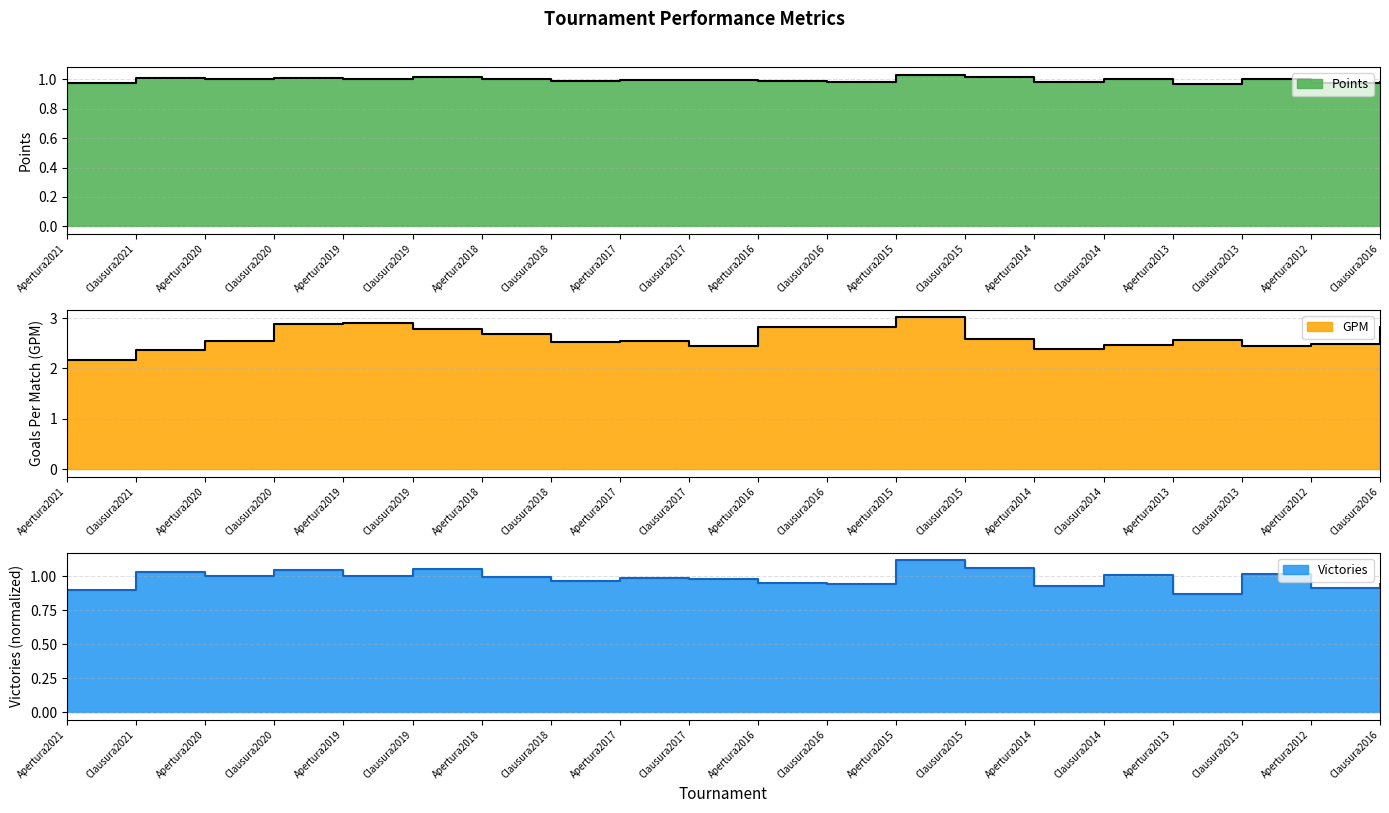

Reading left to right, transcribe all the data shown in this chart.

Points: Apertura2021=1.0	Clausura2021=1.0	Apertura2020=1.0	Clausura2020=1.0	Apertura2019=1.0	Clausura2019=1.0	Apertura2018=1.0	Clausura2018=1.0	Apertura2017=1.0	Clausura2017=1.0	Apertura2016=1.0	Clausura2016=1.0	Apertura2015=1.0	Clausura2015=1.0	Apertura2014=1.0	Clausura2014=1.0	Apertura2013=1.0	Clausura2013=1.0	Apertura2012=1.0	Clausura2016=1.0
GPM: Apertura2021=2.2	Clausura2021=2.4	Apertura2020=2.5	Clausura2020=2.9	Apertura2019=2.9	Clausura2019=2.8	Apertura2018=2.7	Clausura2018=2.5	Apertura2017=2.5	Clausura2017=2.5	Apertura2016=2.8	Clausura2016=2.8	Apertura2015=3.0	Clausura2015=2.6	Apertura2014=2.4	Clausura2014=2.5	Apertura2013=2.6	Clausura2013=2.5	Apertura2012=2.5	Clausura2016=2.8
Victories: Apertura2021=0.9	Clausura2021=1.0	Apertura2020=1.0	Clausura2020=1.0	Apertura2019=1.0	Clausura2019=1.1	Apertura2018=1.0	Clausura2018=1.0	Apertura2017=1.0	Clausura2017=1.0	Apertura2016=1.0	Clausura2016=0.9	Apertura2015=1.1	Clausura2015=1.1	Apertura2014=0.9	Clausura2014=1.0	Apertura2013=0.9	Clausura2013=1.0	Apertura2012=0.9	Clausura2016=0.9